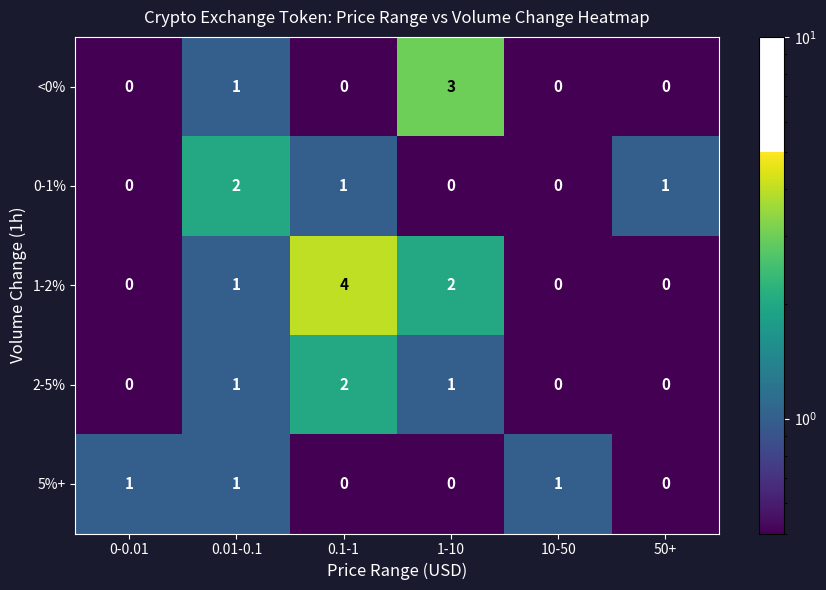

How many categories are shown in the chart?

6